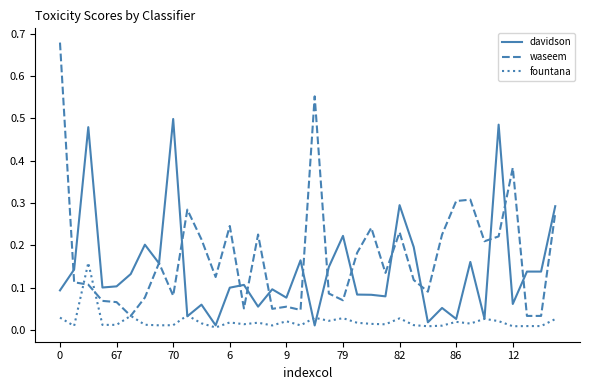

List the series in order of their overall mean, lowest first.

fountana, davidson, waseem